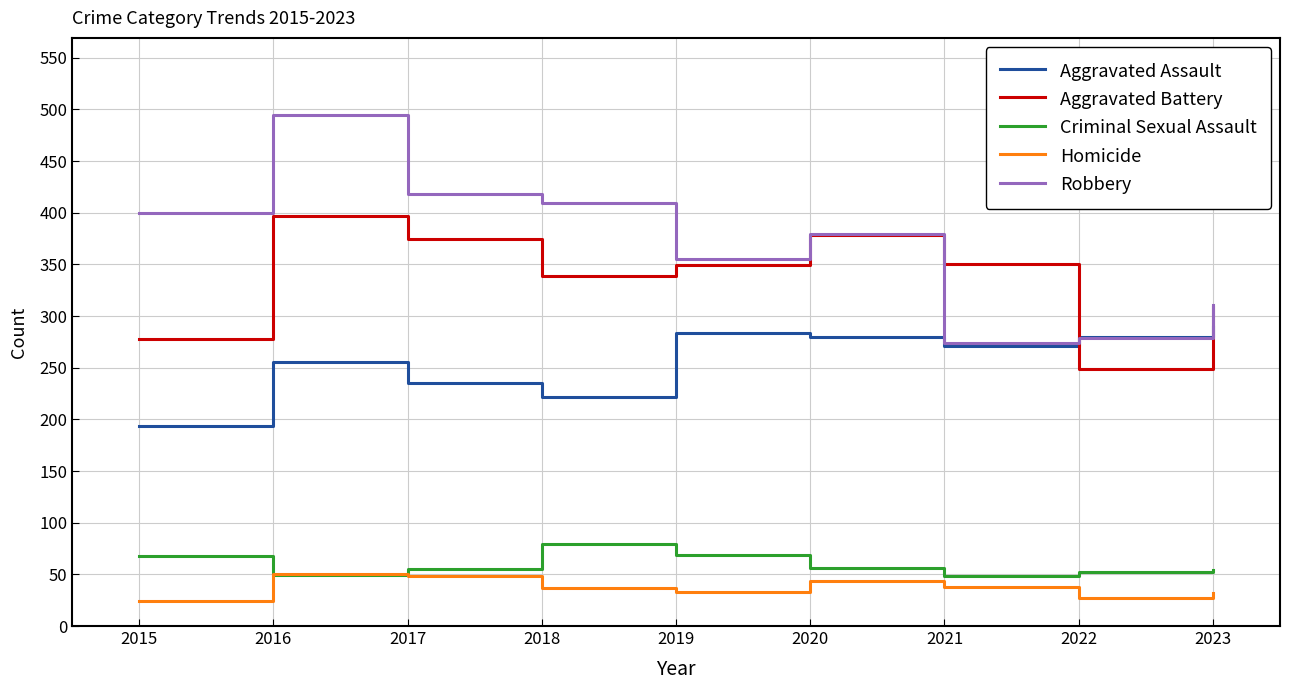

What is the lowest value of the Aggravated Battery series?

249